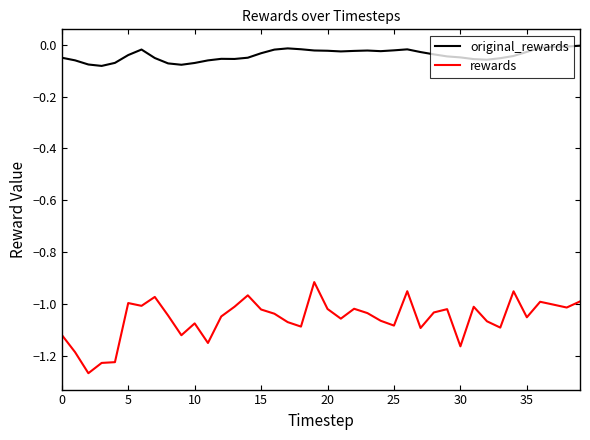

True or false: rewards and original_rewards cross at least once.

False